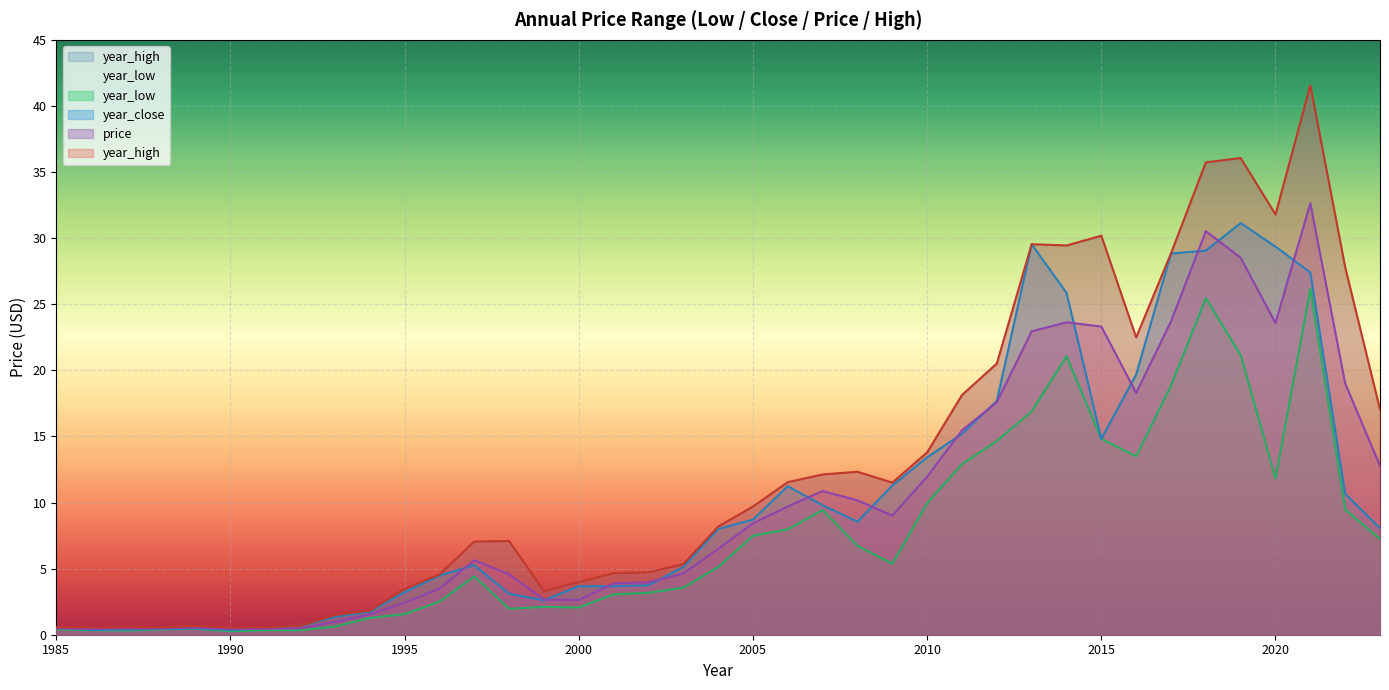

Where does the year_close series first go above 7?

2004